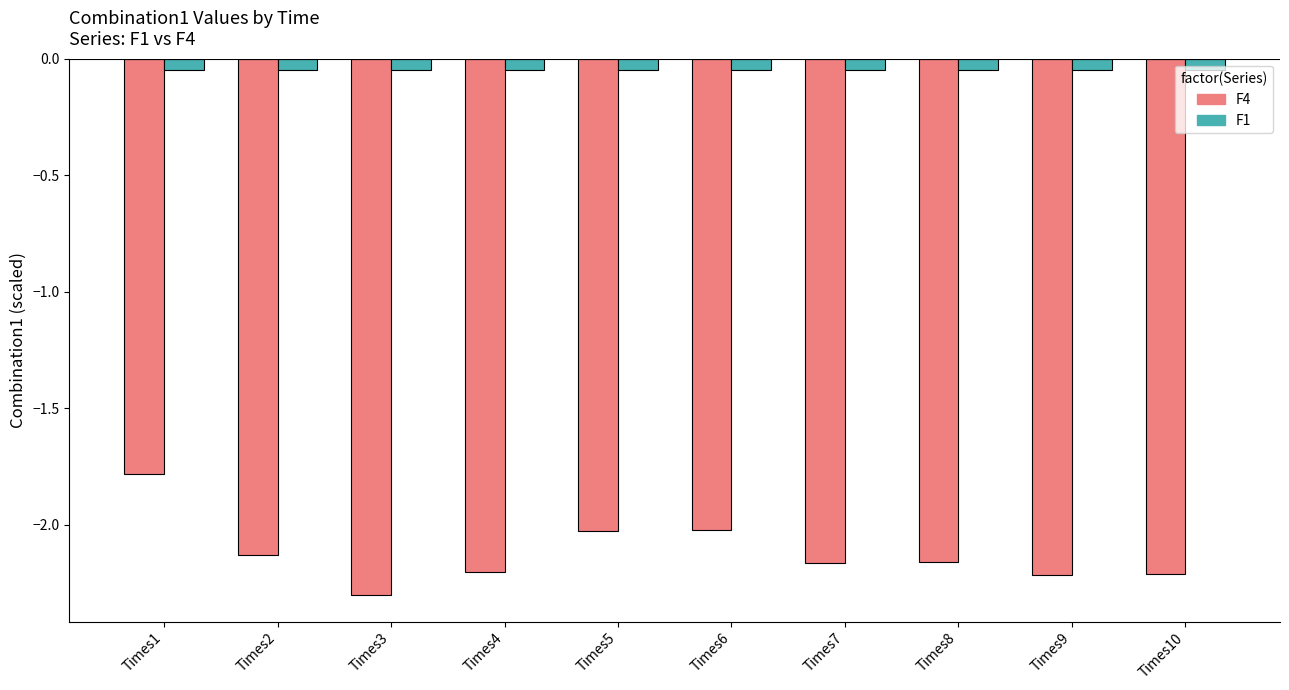

What is the spread (max minus min) of values at Times3?

2.3